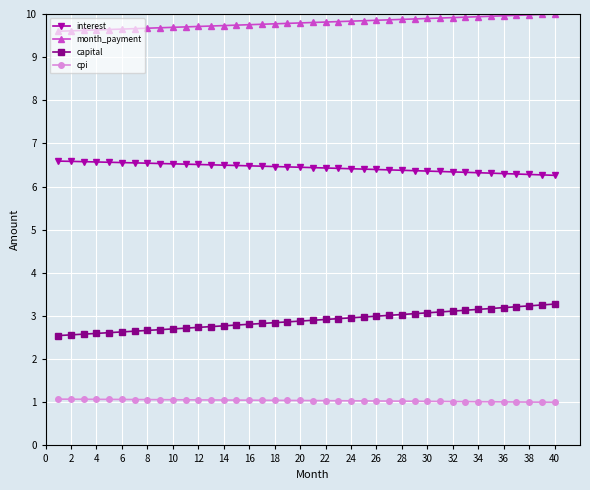

True or false: capital and interest cross at least once.

False